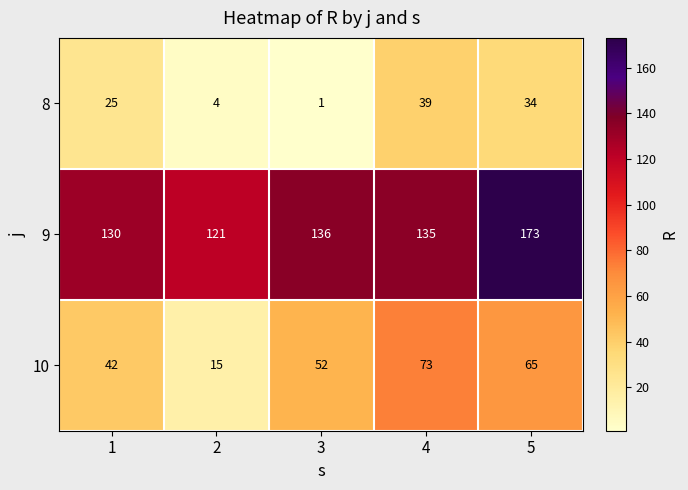

What is the difference between the maximum and minimum values in the 10 series?

58